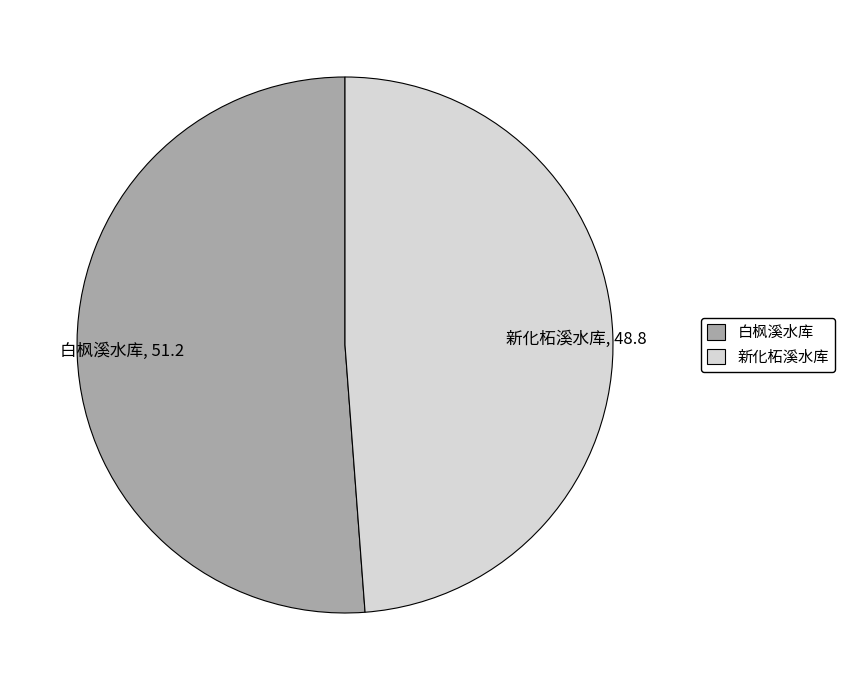

Rank the categories by value from lowest to highest.

新化柘溪水库, 白枫溪水库